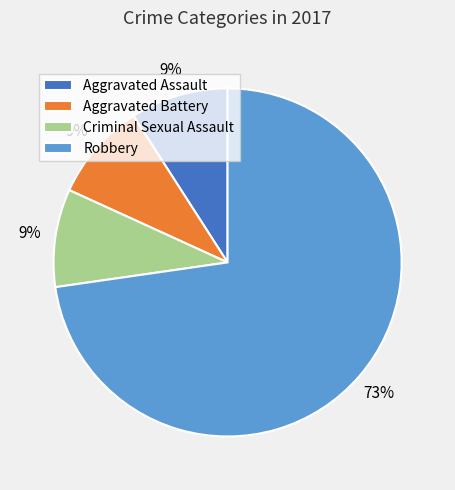

To the nearest percent, what portion does Aggravated Battery represent?

9%